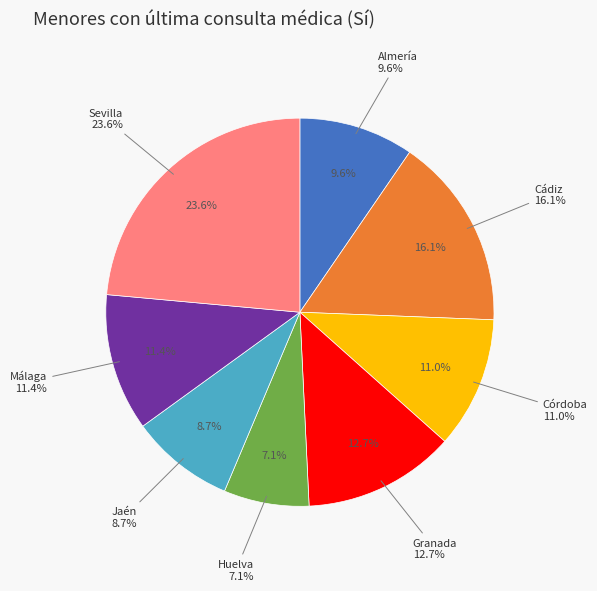

True or false: Málaga accounts for 11% of the total.

True